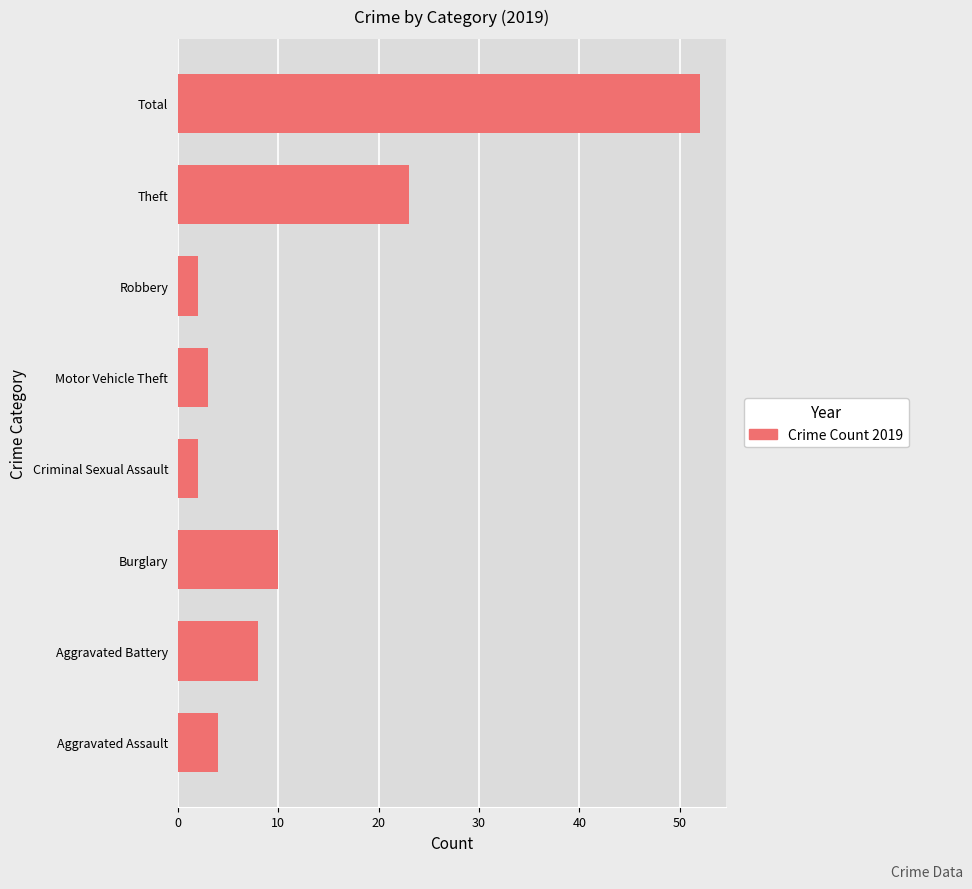

True or false: the data shows 11 at Aggravated Battery.

False